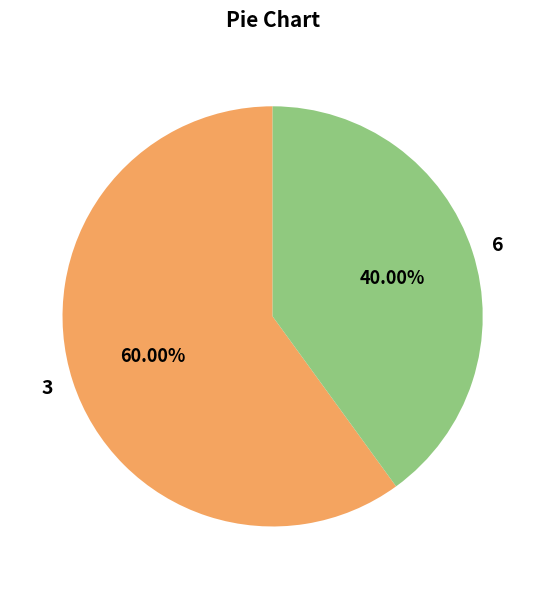

How many slices are in this pie chart?

2